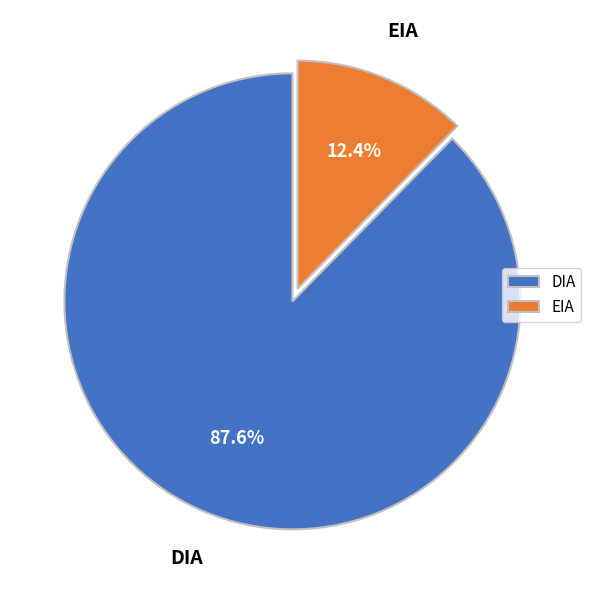

To the nearest percent, what percentage of the pie is DIA?

88%